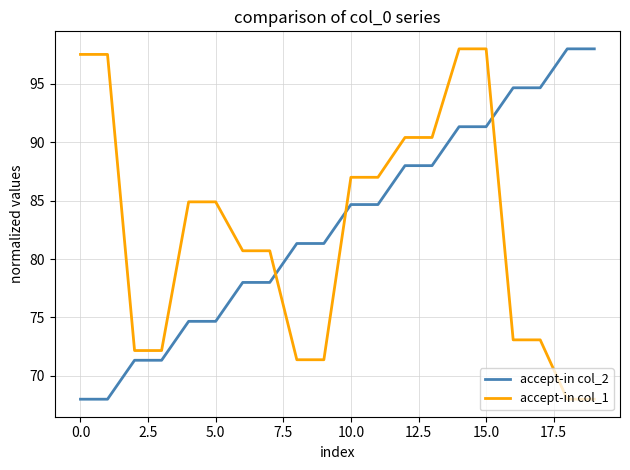

True or false: accept-in col_2 and accept-in col_1 intersect in this chart.

True